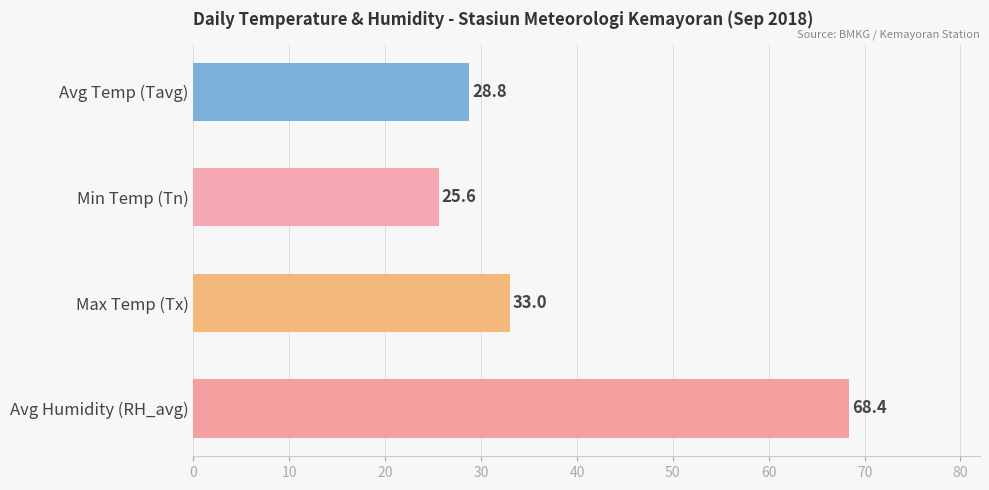

Which series has the largest range (max minus min)?

RH_avg